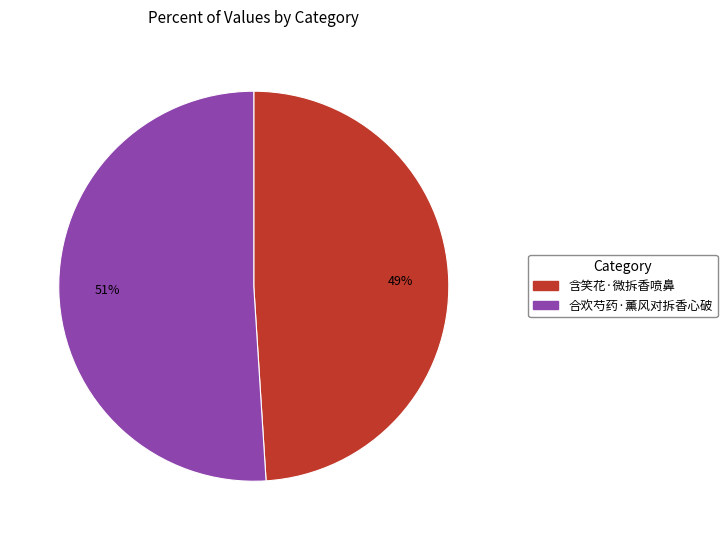

Is the sum of 合欢芍药·薰风对拆香心破 and 含笑花·微拆香喷鼻 greater than half?

Yes